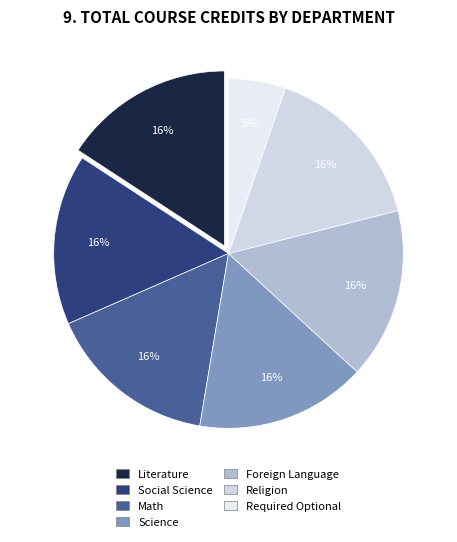

The Math slice represents 16% of the pie. True or false?

True